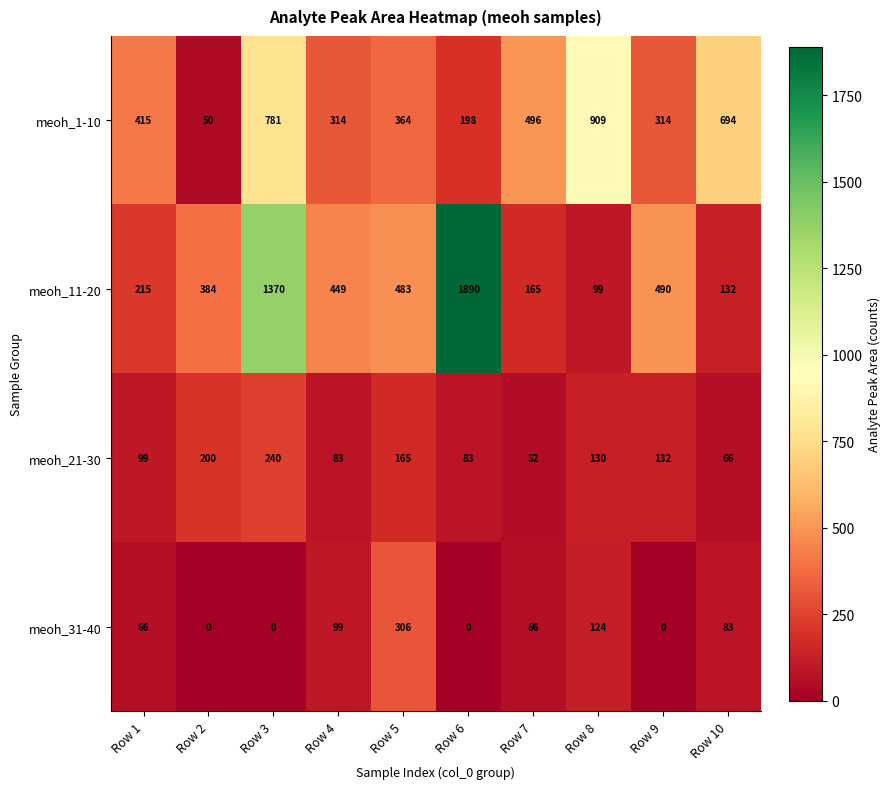

Where is meoh_31-40 nearest to the value 153?

Row 8